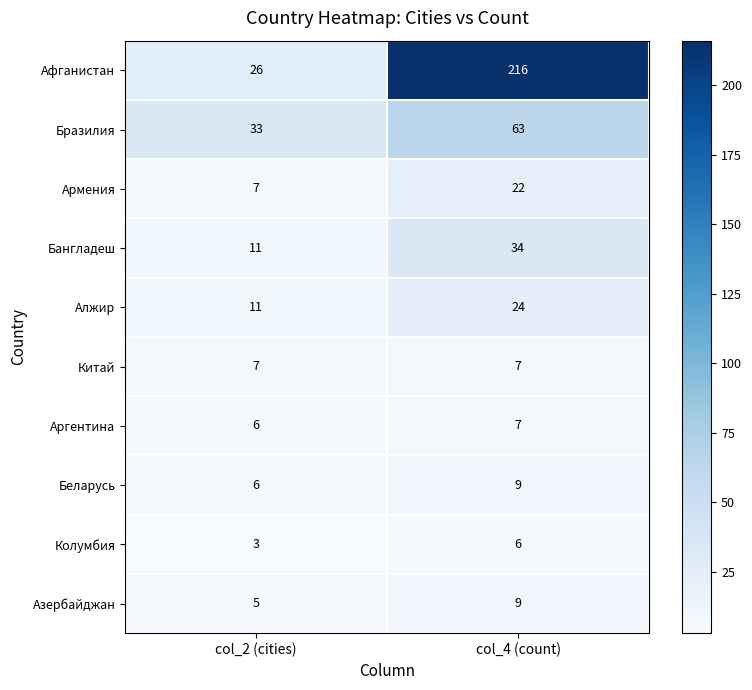

At which label is Бразилия closest to 48?

col_2 (cities)